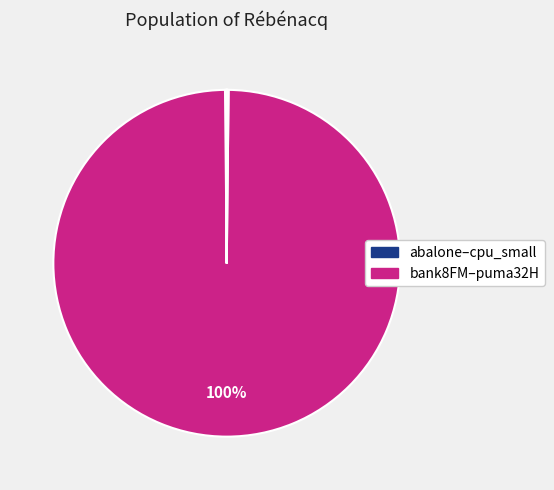

To the nearest percent, what is the difference between the largest and smallest slice percentages?

100%